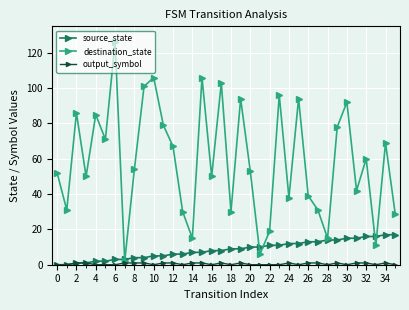

How many lines are shown in the chart?

3